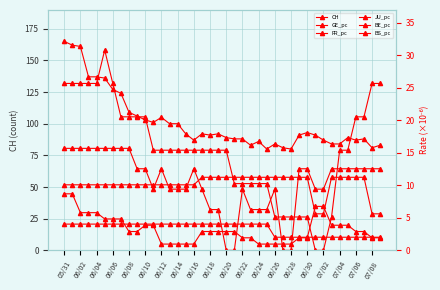

What is the approximate value of FR_pc at 06/10?

20.5